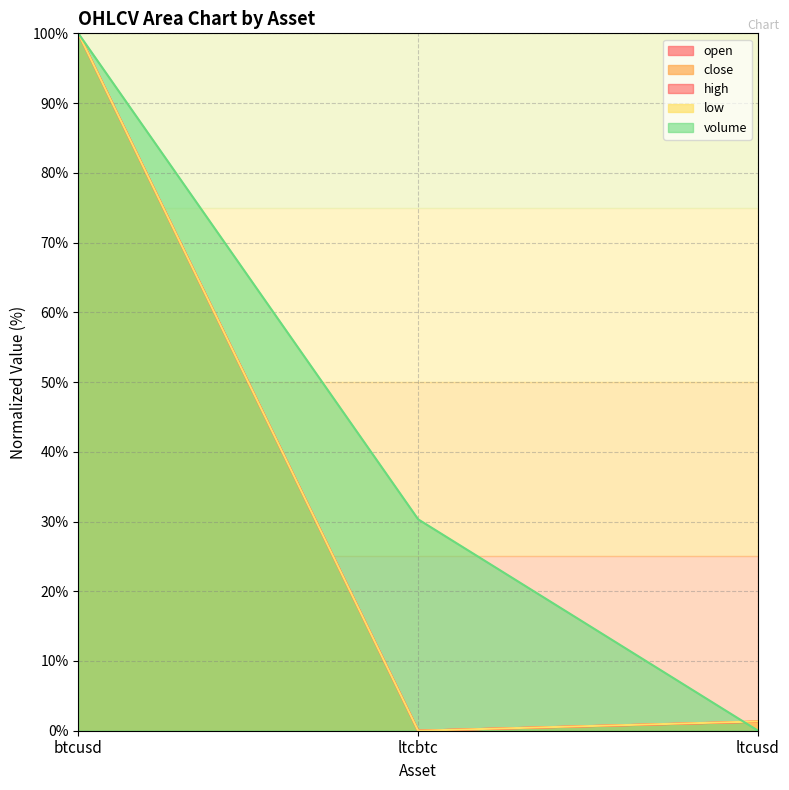

How many data points in open are less than 1?

1